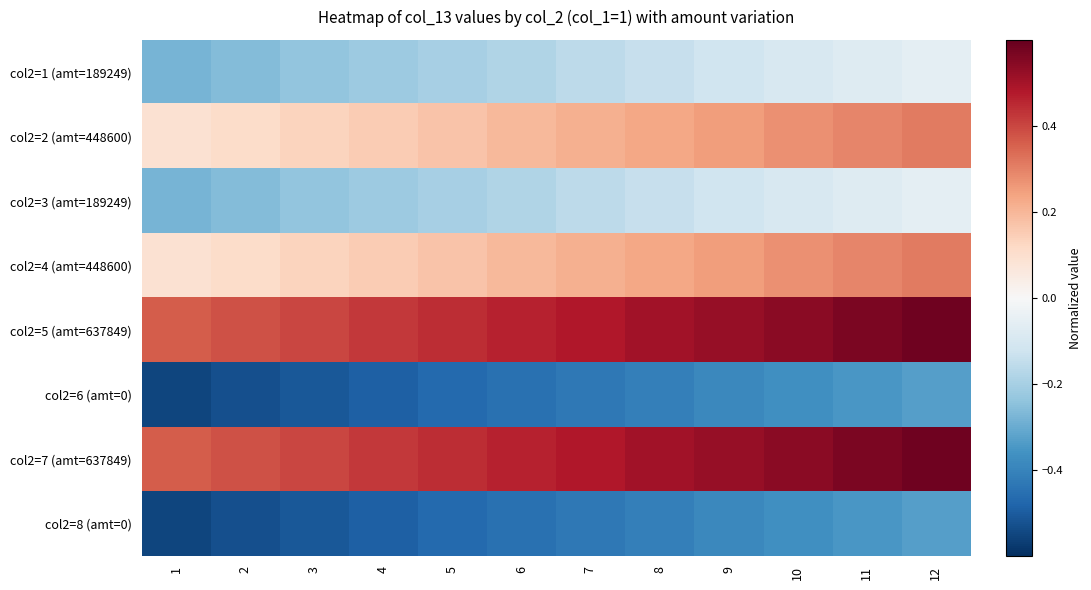

Reading left to right, extract all data points from this chart.

col2=1 (amt=189249): 1=-0.3	2=-0.3	3=-0.2	4=-0.2	5=-0.2	6=-0.2	7=-0.2	8=-0.1	9=-0.1	10=-0.1	11=-0.1	12=-0.1
col2=2 (amt=448600): 1=0.1	2=0.1	3=0.1	4=0.2	5=0.2	6=0.2	7=0.2	8=0.2	9=0.3	10=0.3	11=0.3	12=0.3
col2=3 (amt=189249): 1=-0.3	2=-0.3	3=-0.2	4=-0.2	5=-0.2	6=-0.2	7=-0.2	8=-0.1	9=-0.1	10=-0.1	11=-0.1	12=-0.1
col2=4 (amt=448600): 1=0.1	2=0.1	3=0.1	4=0.2	5=0.2	6=0.2	7=0.2	8=0.2	9=0.3	10=0.3	11=0.3	12=0.3
col2=5 (amt=637849): 1=0.4	2=0.4	3=0.4	4=0.4	5=0.4	6=0.5	7=0.5	8=0.5	9=0.5	10=0.5	11=0.6	12=0.6
col2=6 (amt=0): 1=-0.5	2=-0.5	3=-0.5	4=-0.5	5=-0.5	6=-0.4	7=-0.4	8=-0.4	9=-0.4	10=-0.4	11=-0.3	12=-0.3
col2=7 (amt=637849): 1=0.4	2=0.4	3=0.4	4=0.4	5=0.4	6=0.5	7=0.5	8=0.5	9=0.5	10=0.5	11=0.6	12=0.6
col2=8 (amt=0): 1=-0.5	2=-0.5	3=-0.5	4=-0.5	5=-0.5	6=-0.4	7=-0.4	8=-0.4	9=-0.4	10=-0.4	11=-0.3	12=-0.3